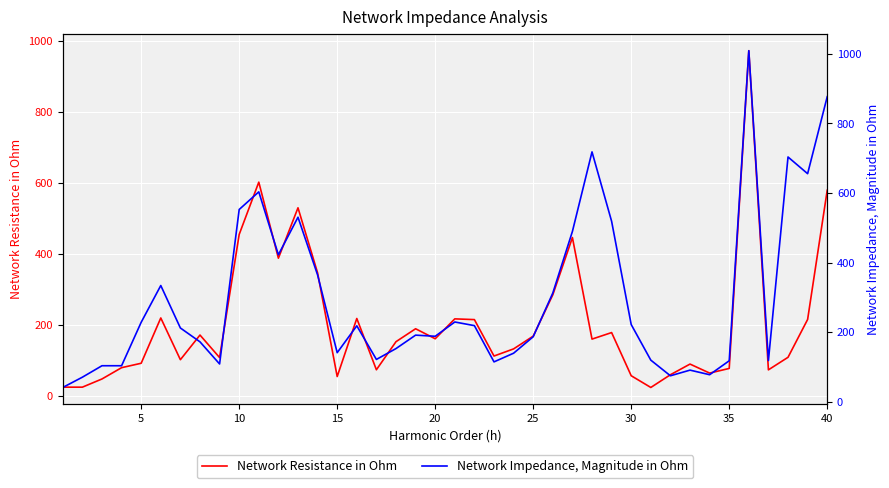

Rank the series by their maximum value, from highest to lowest.

Network Impedance, Magnitude in Ohm, Network Resistance in Ohm